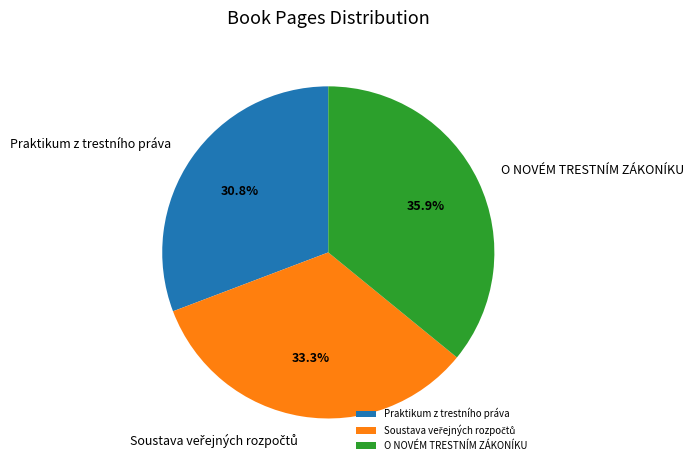

Is there any slice that represents more than half of the pie?

No